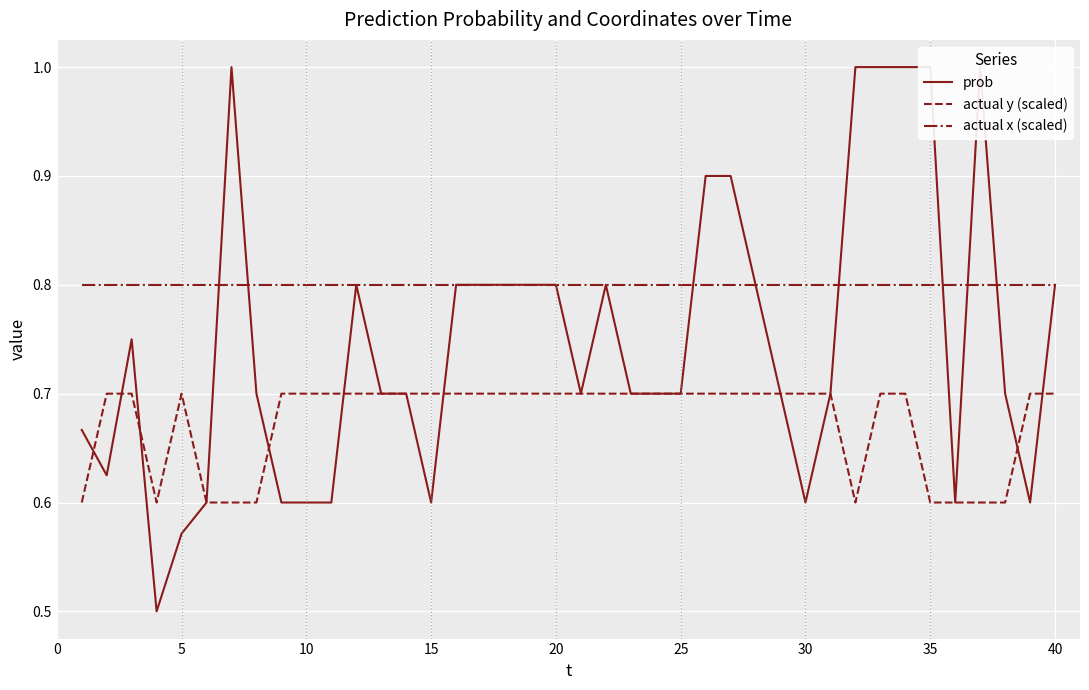

Is it true that actual x (scaled) equals 0.8 at 25?

True